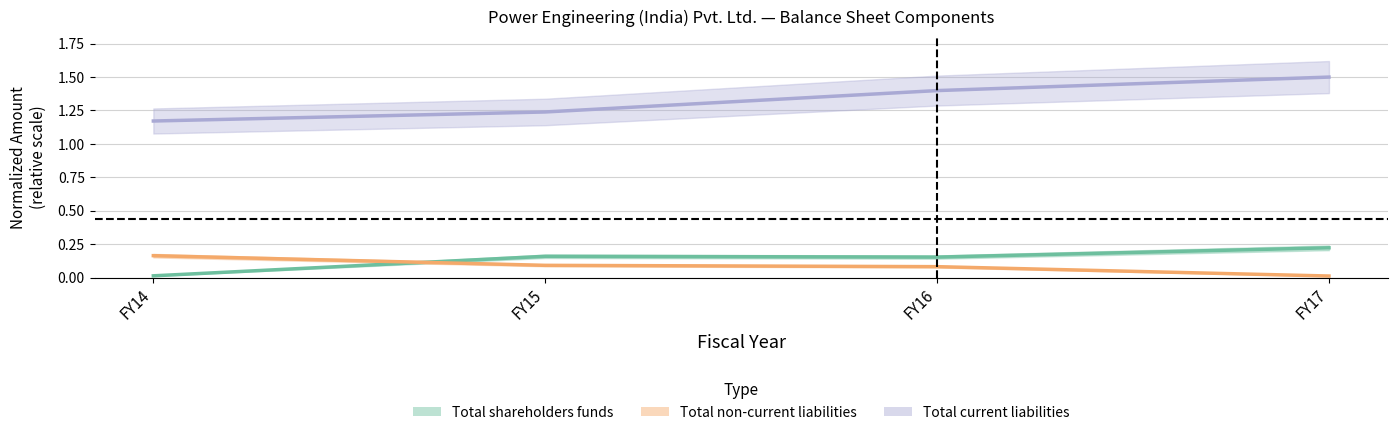

True or false: Total shareholders funds has more than 1 points higher than both neighbors.

False